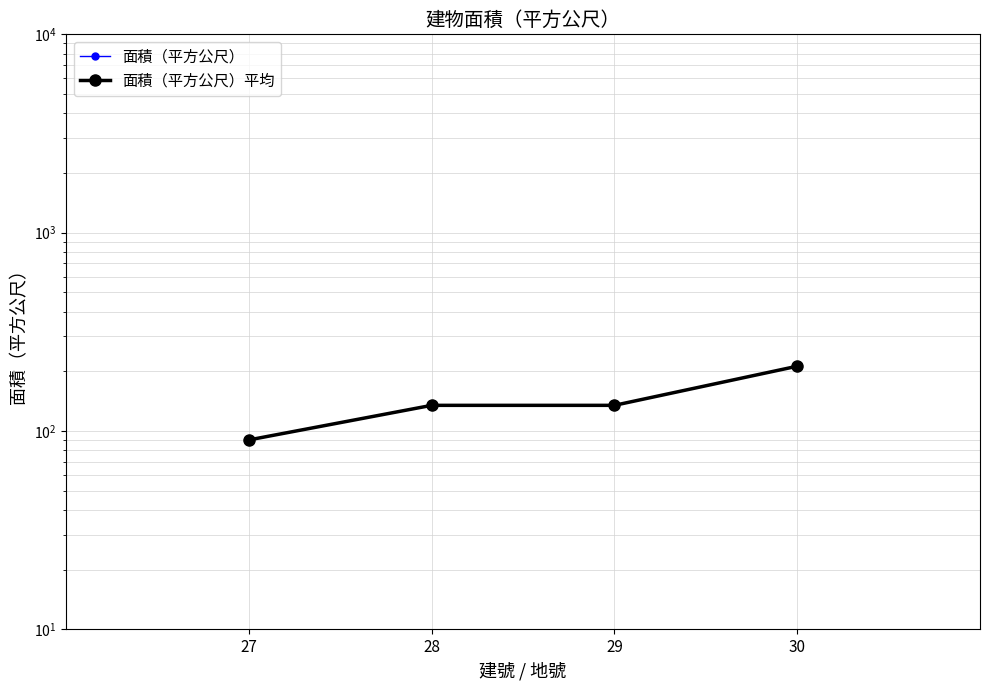

What is the total value across all series at 29?

269.2